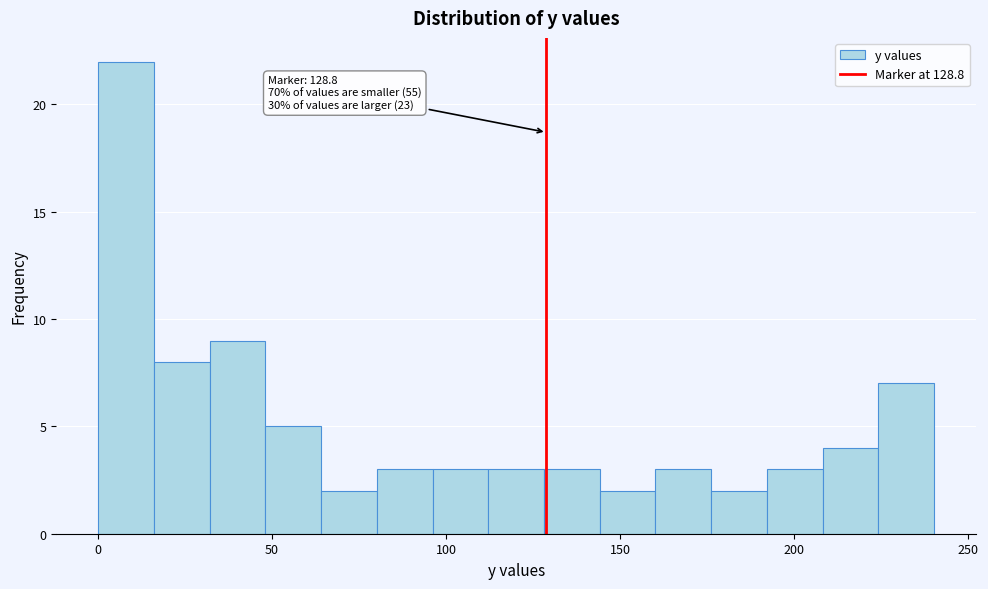

Around what value on the x-axis is the tallest bar? Give the approximate position of its centre, as read against the axis.

10